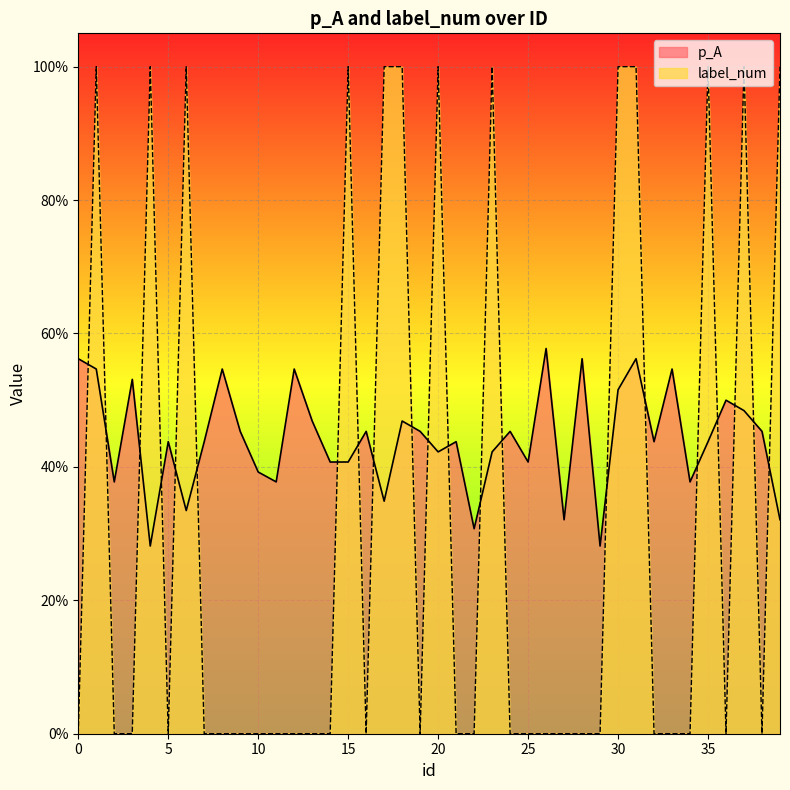

Rank the series by their average value, from highest to lowest.

p_A, label_num